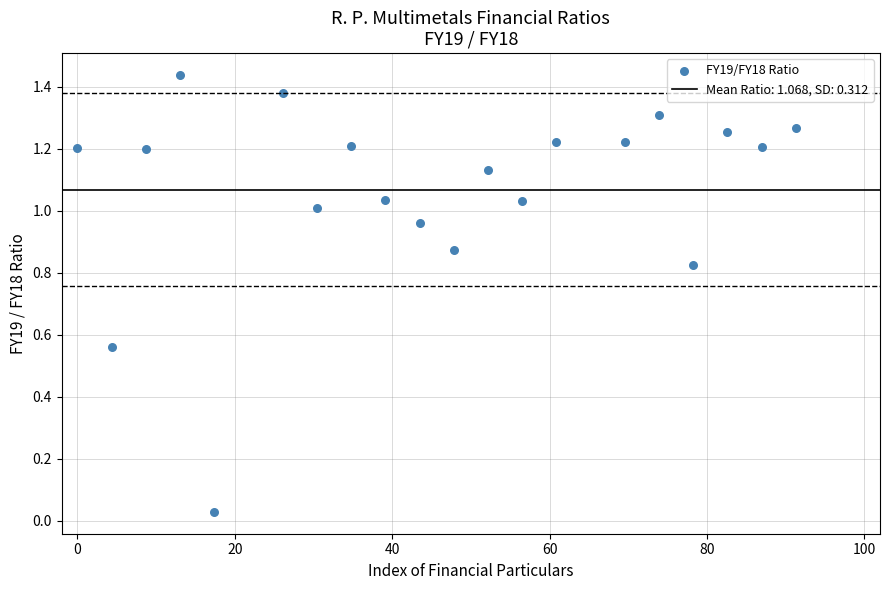

What is the range of X values (max minus min)?

91.3